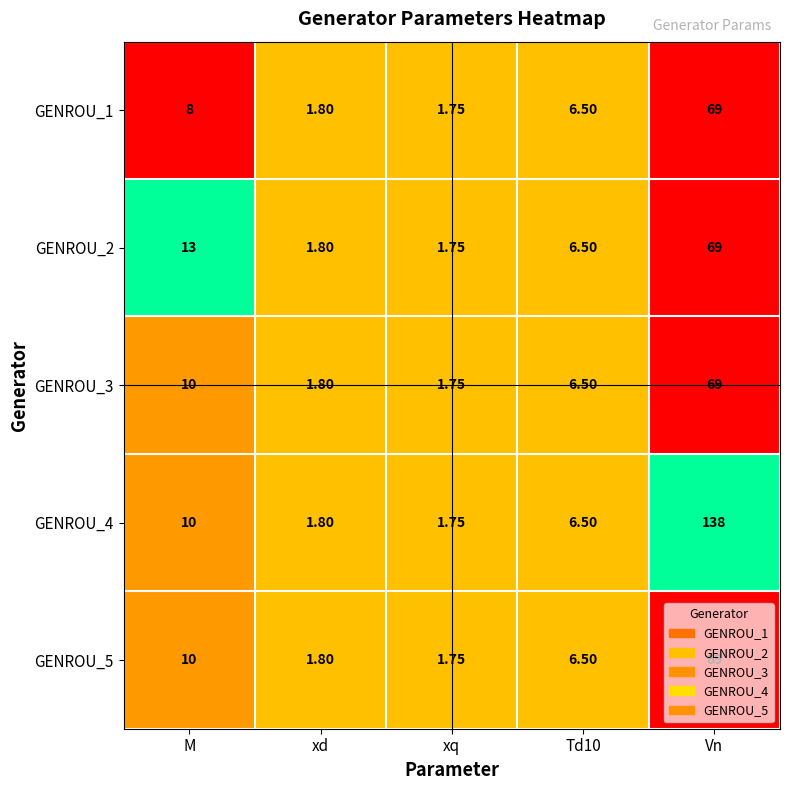

Where is GENROU_3 nearest to the value 35?

M